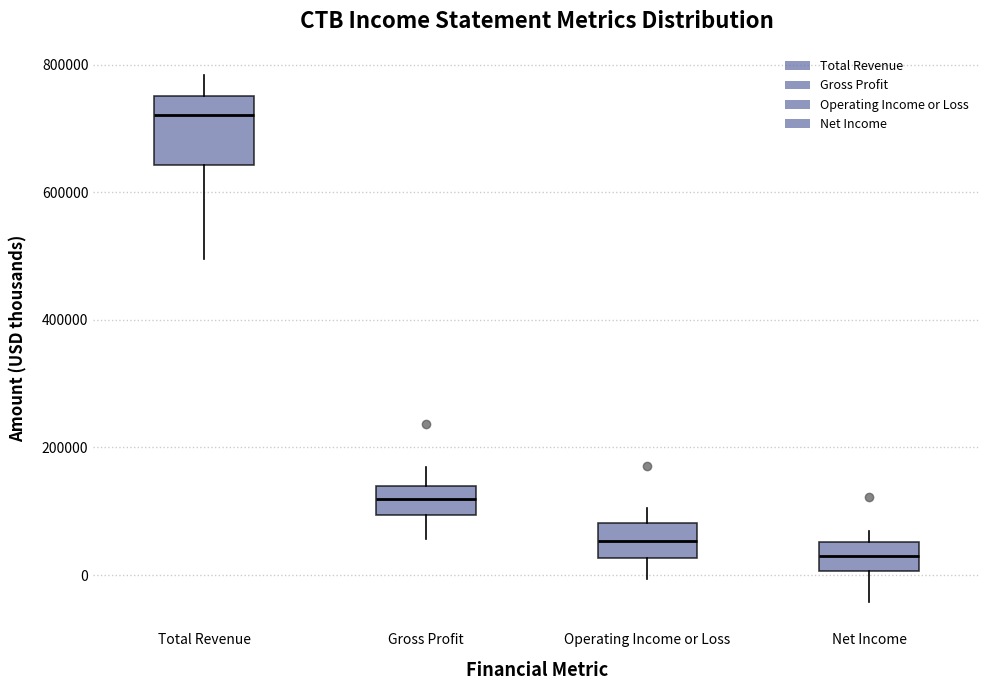

Reading left to right, transcribe this box plot: for each box, give where its median line is, the range the box spans, and where its two whiskers end, as read against the y-axis. The values are not printed on the chart, so give them approximately, as read against the axis.

Total Revenue: median 720000, box 640000 to 760000, whiskers 500000 to 780000
Gross Profit: median 120000, box 100000 to 140000, whiskers 60000 to 160000
Operating Income or Loss: median 60000, box 20000 to 80000, whiskers 0 to 100000
Net Income: median 20000, box 0 to 60000, whiskers -40000 to 60000 (just above the box's upper edge)